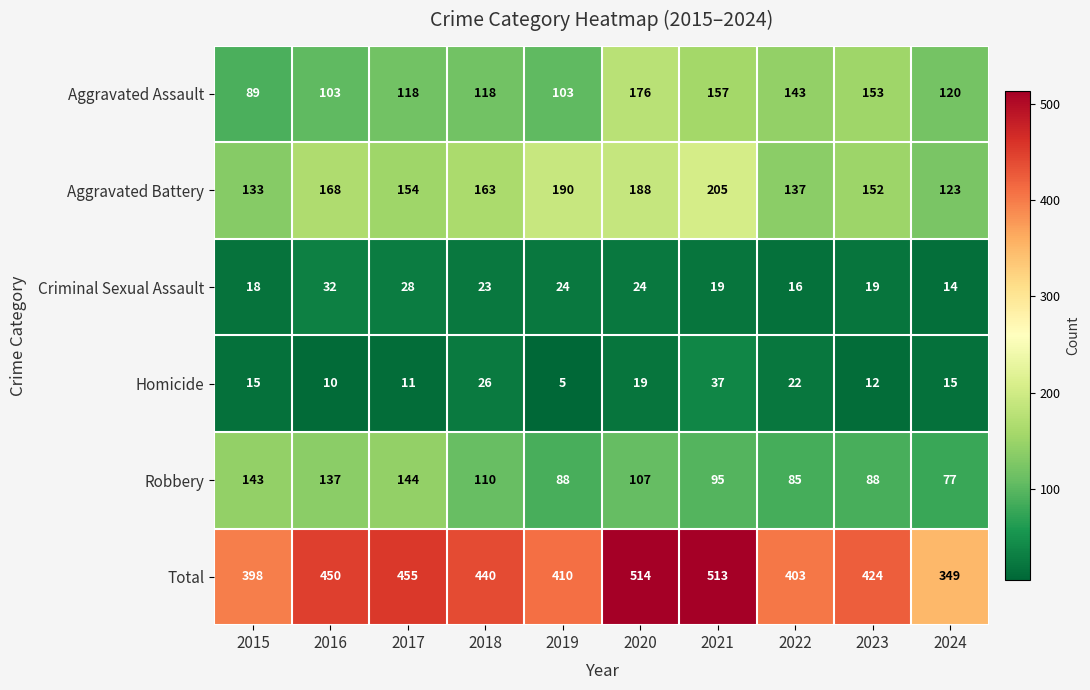

Which series has the largest range (max minus min)?

Total